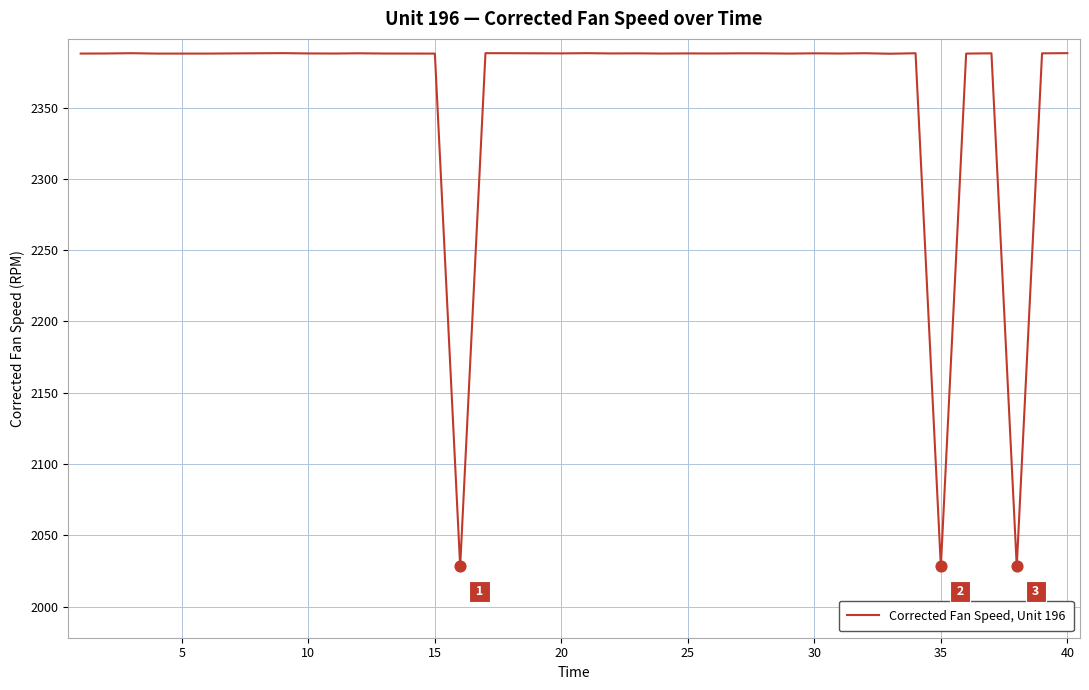

What is the maximum value shown in the chart?

2388.2